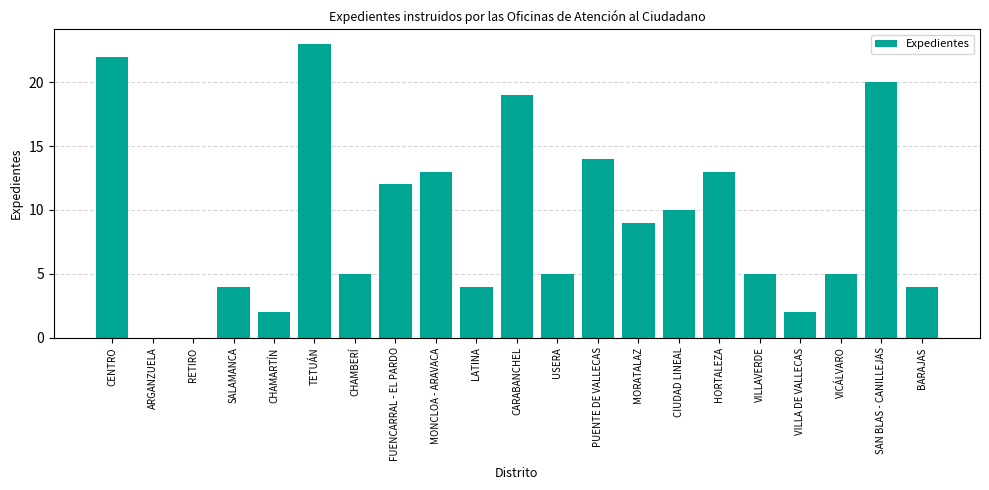

Is it true that the value at PUENTE DE VALLECAS is 8?

False